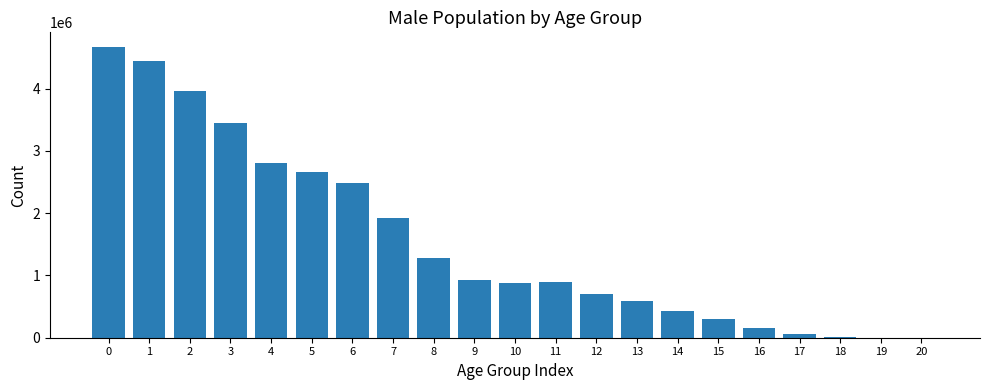

What is the sum of all values?

32660510